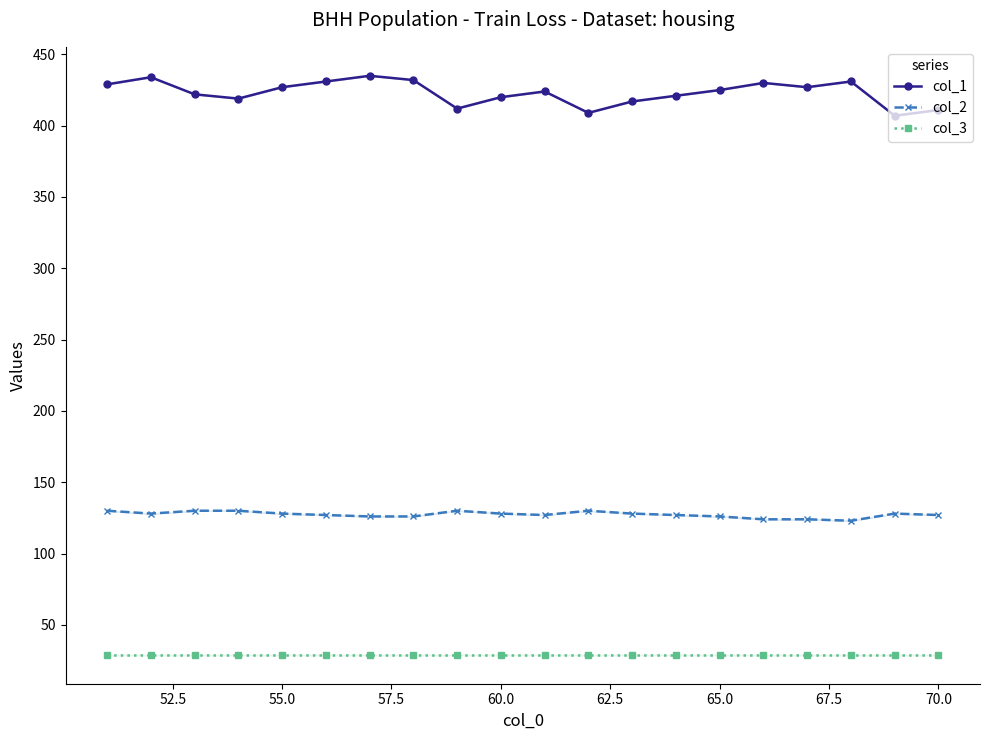

How many interior local valleys does the col_2 series have?

3